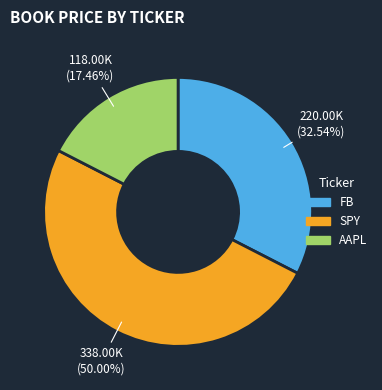

To the nearest percent, what portion does SPY represent?

50%